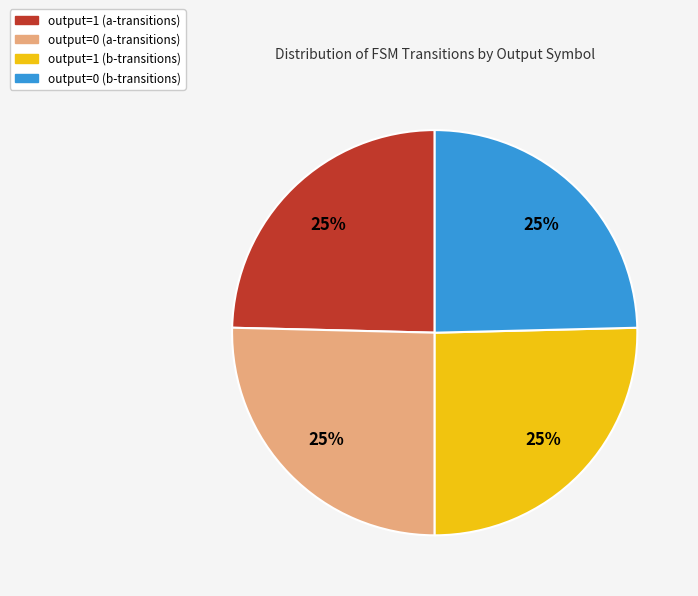

Is there a majority slice in this chart?

No